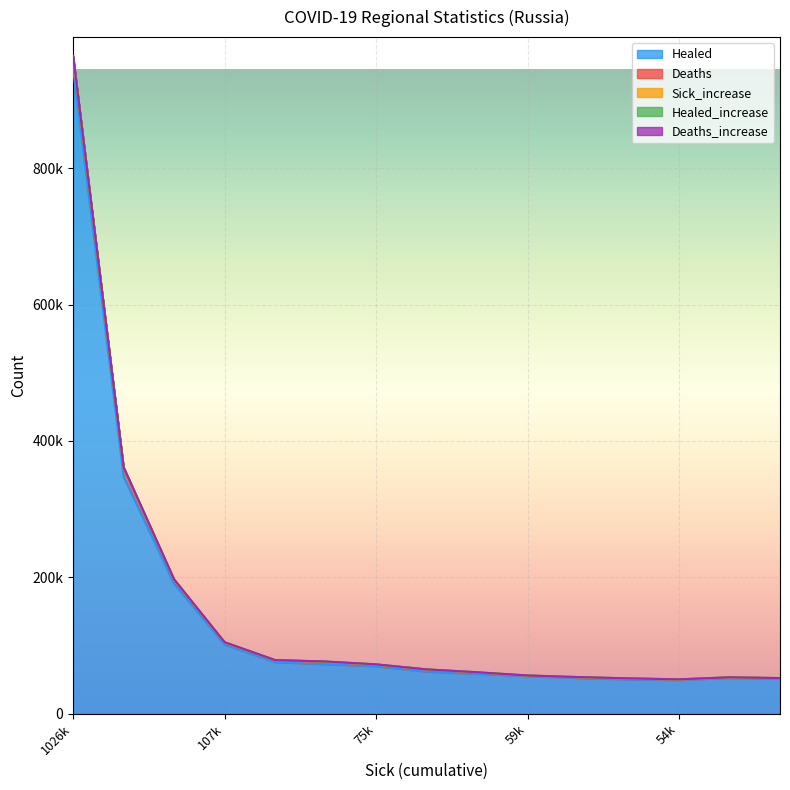

Which series has the largest total across all categories?

Healed